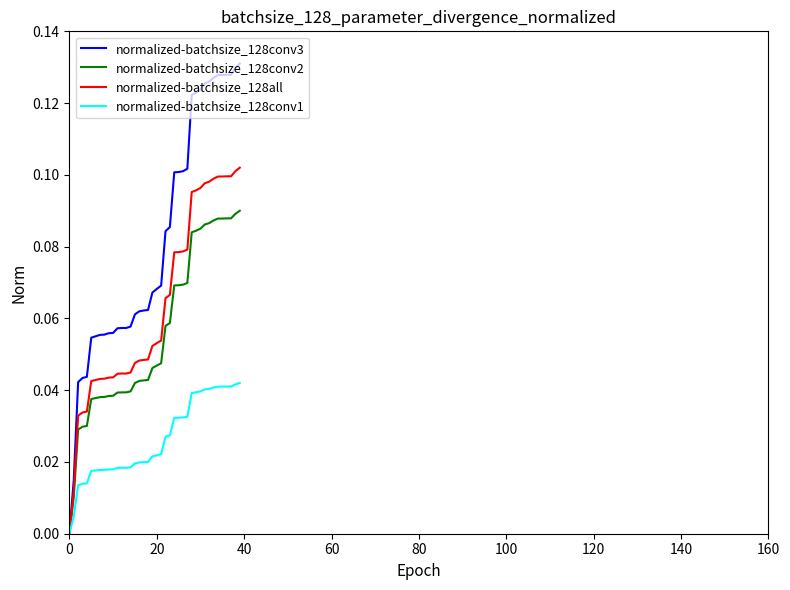

List the series in order of their peak value, lowest first.

normalized-batchsize_128conv1, normalized-batchsize_128conv2, normalized-batchsize_128all, normalized-batchsize_128conv3